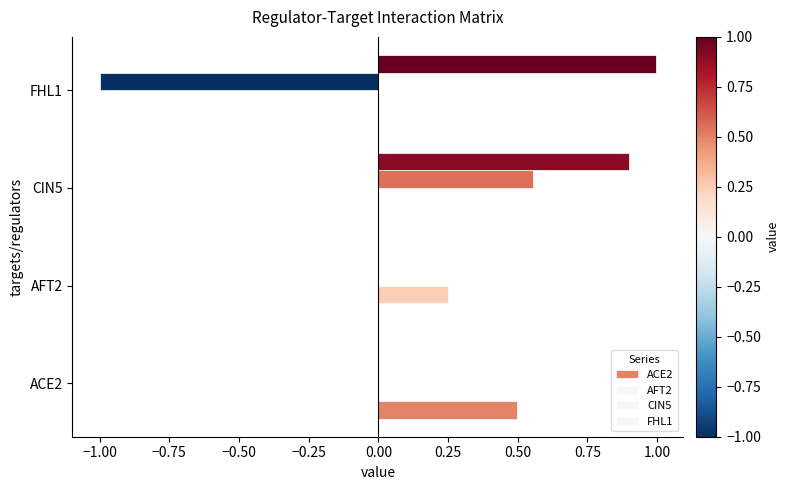

How many CIN5 values are between 0 and 1?

3